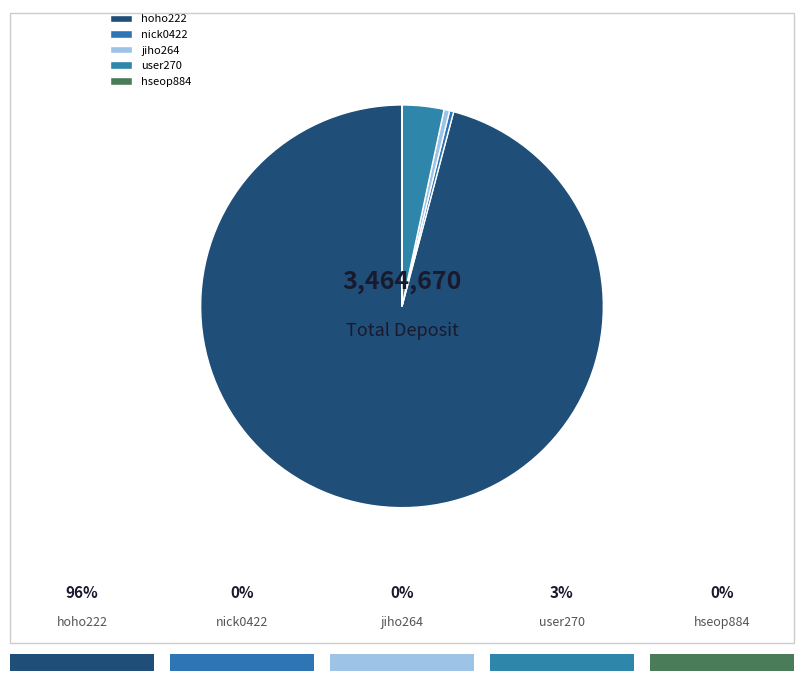

How many segments does this pie chart have?

5